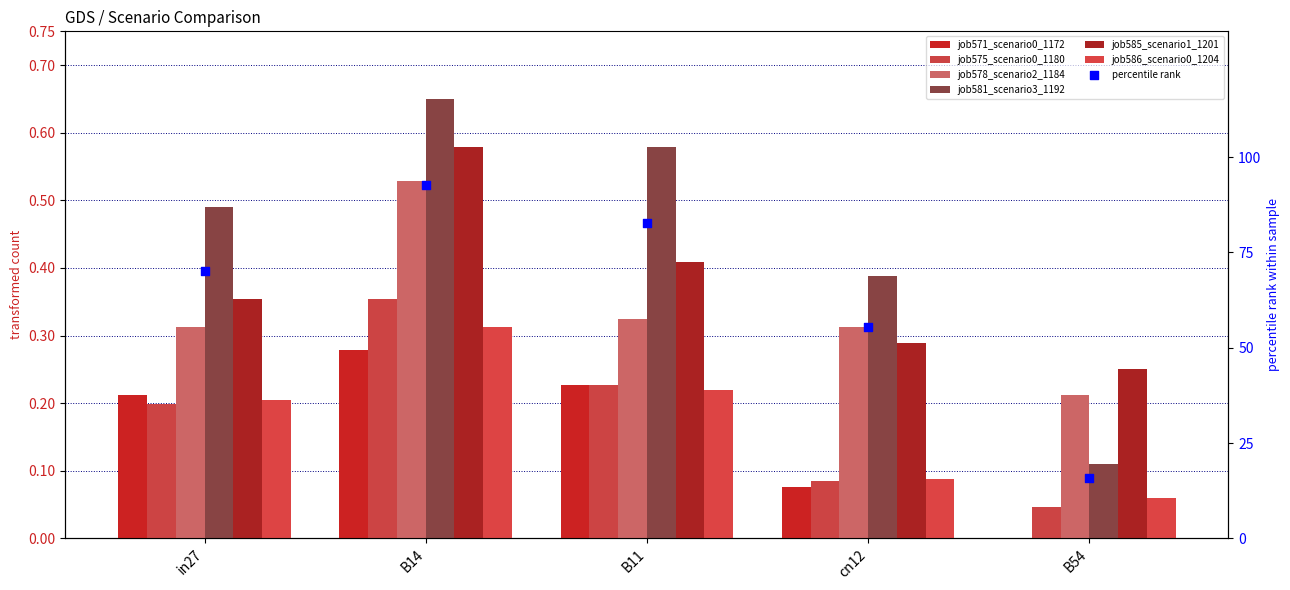

Which series has the largest total across all categories?

job581_scenario3_1192